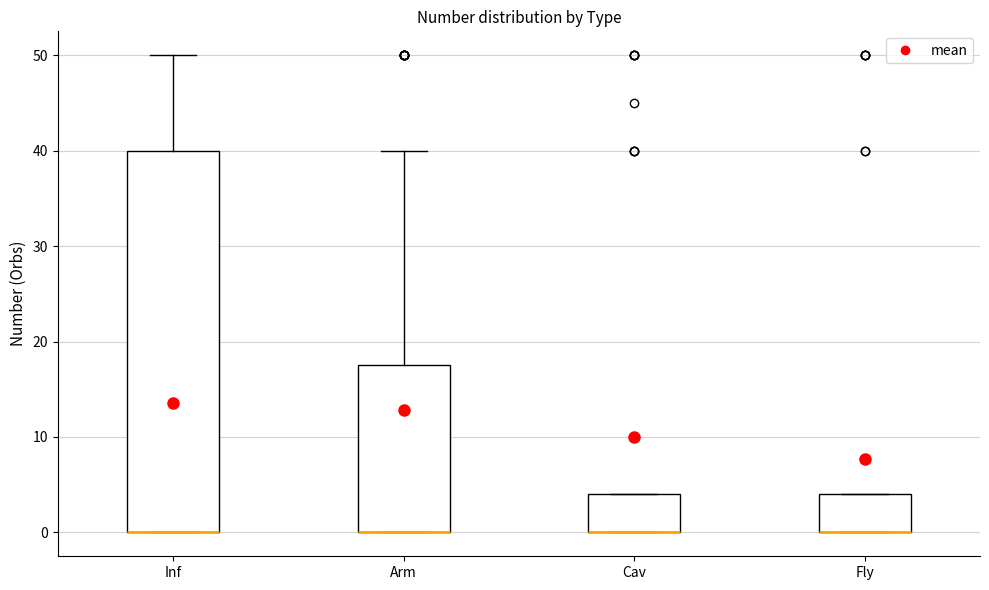

Reading left to right, read every box against the y-axis: the position of its median line, the range the box covers, and the ends of its whiskers. The values are not printed on the chart, so give them approximately, as read against the axis.

Inf: median 0 (drawn on the box's lower edge), box 0 to 40, whiskers 0 to 50
Arm: median 0 (drawn on the box's lower edge), box 0 to 18, whiskers 0 to 40
Cav: median 0 (drawn on the box's lower edge), box 0 to 4, whiskers 0 to 4
Fly: median 0 (drawn on the box's lower edge), box 0 to 4, whiskers 0 to 4